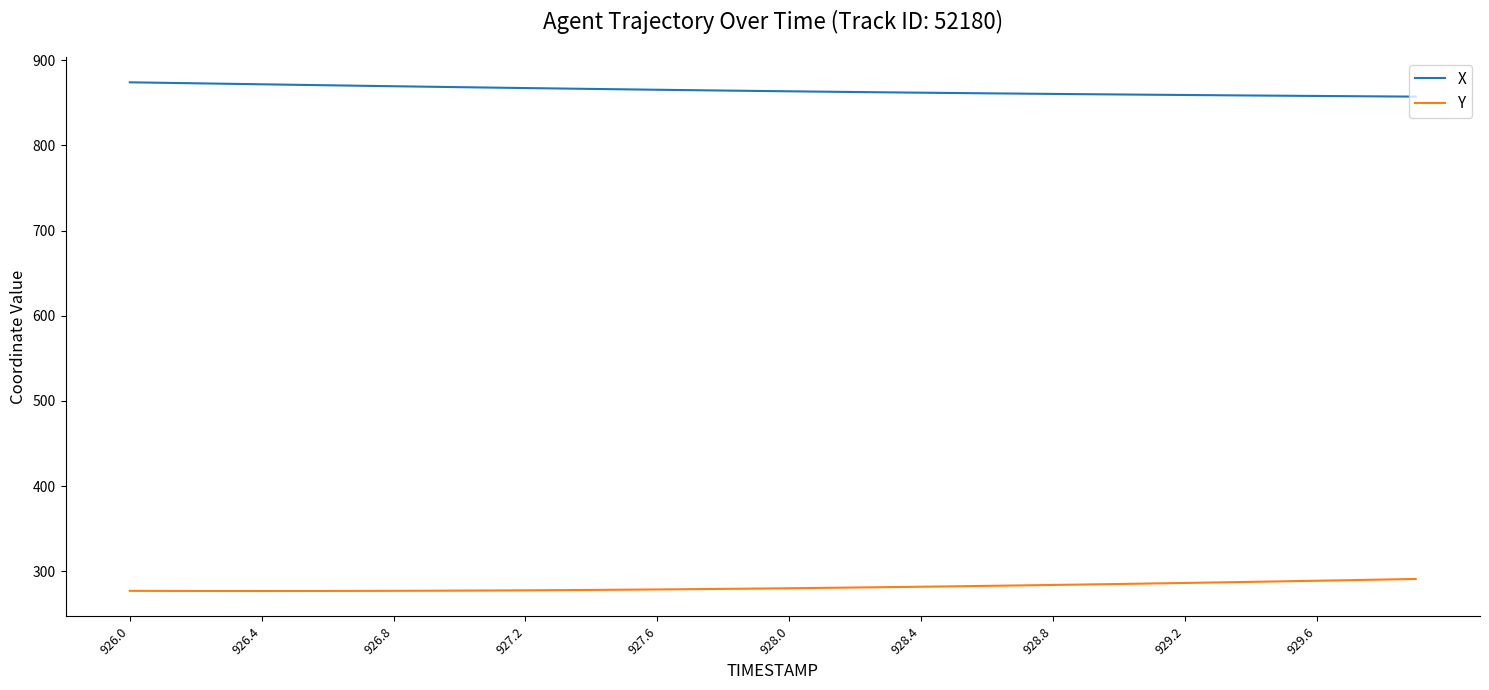

In Y, how many points are lower than both neighbors (excluding endpoints)?

1